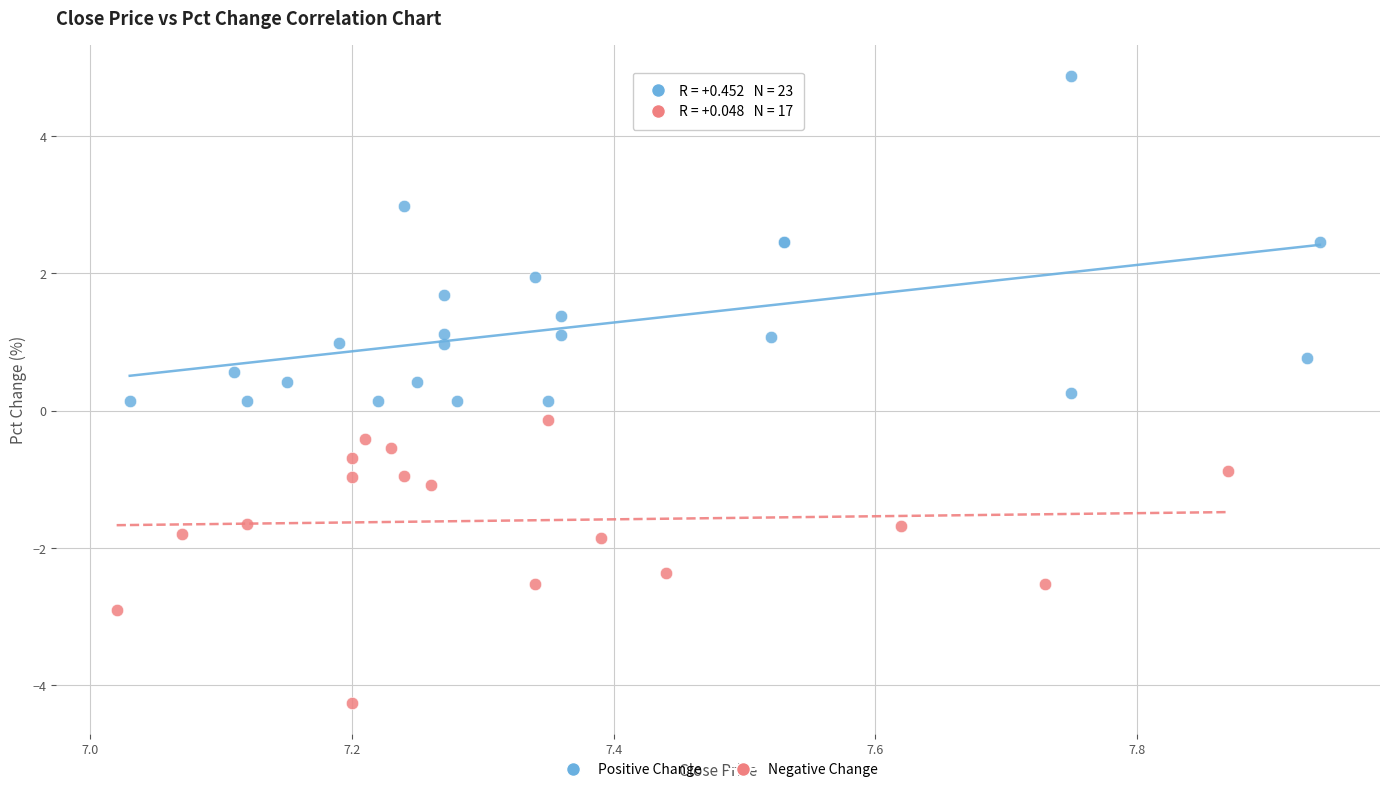

Which series has the largest Y range (max minus min)?

Positive Change